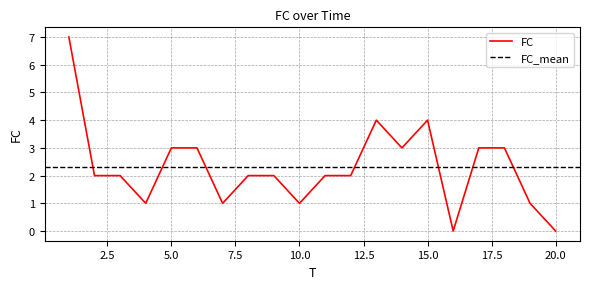

Which label corresponds to the smallest value in the chart?

16